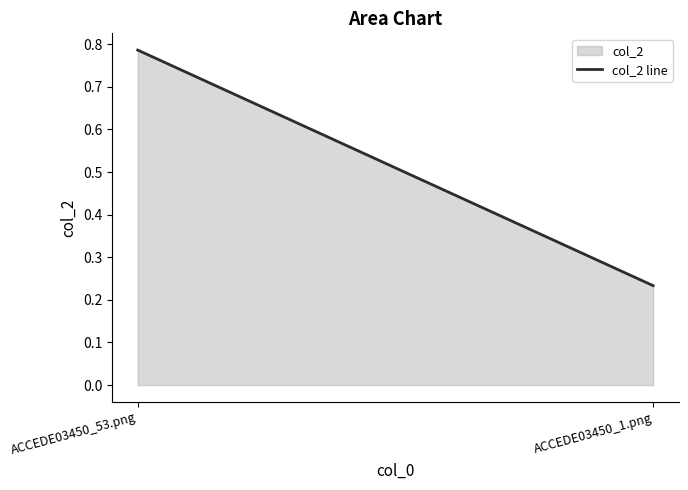

The chart shows a value of 1.4 at ACCEDE03450_53.png. True or false?

False